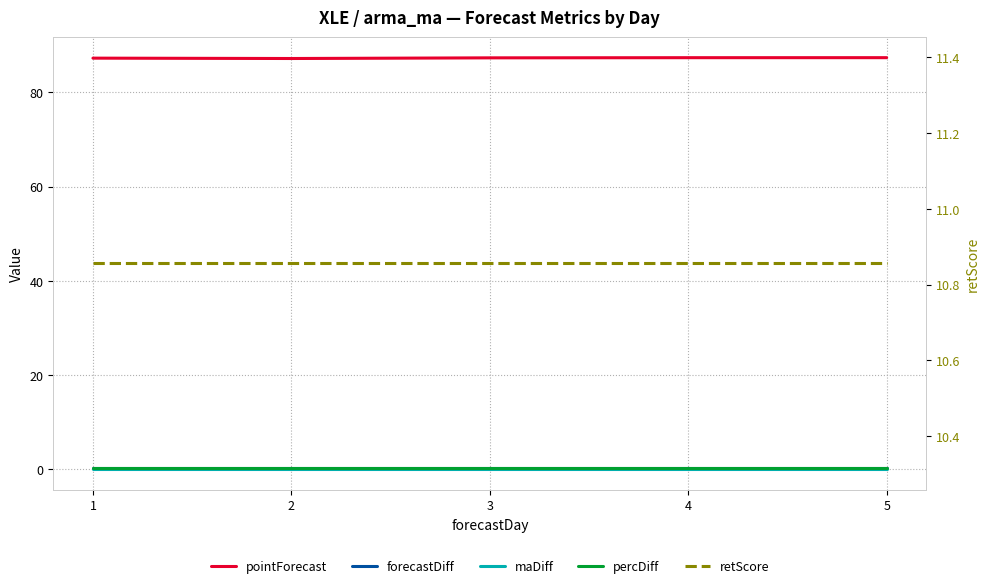

What is the lowest value of the pointForecast series?

87.2